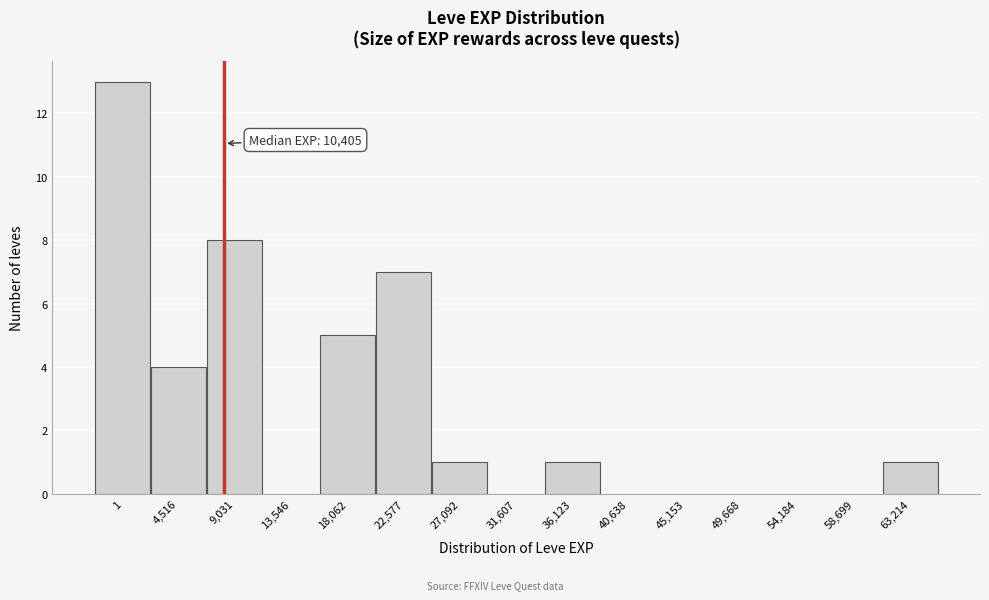

Reading left to right, list all the values displayed in this chart.

1=13	4,516=4	9,031=8	13,546=0	18,062=5	22,577=7	27,092=1	31,607=0	36,123=1	40,638=0	45,153=0	49,668=0	54,184=0	58,699=0	63,214=1